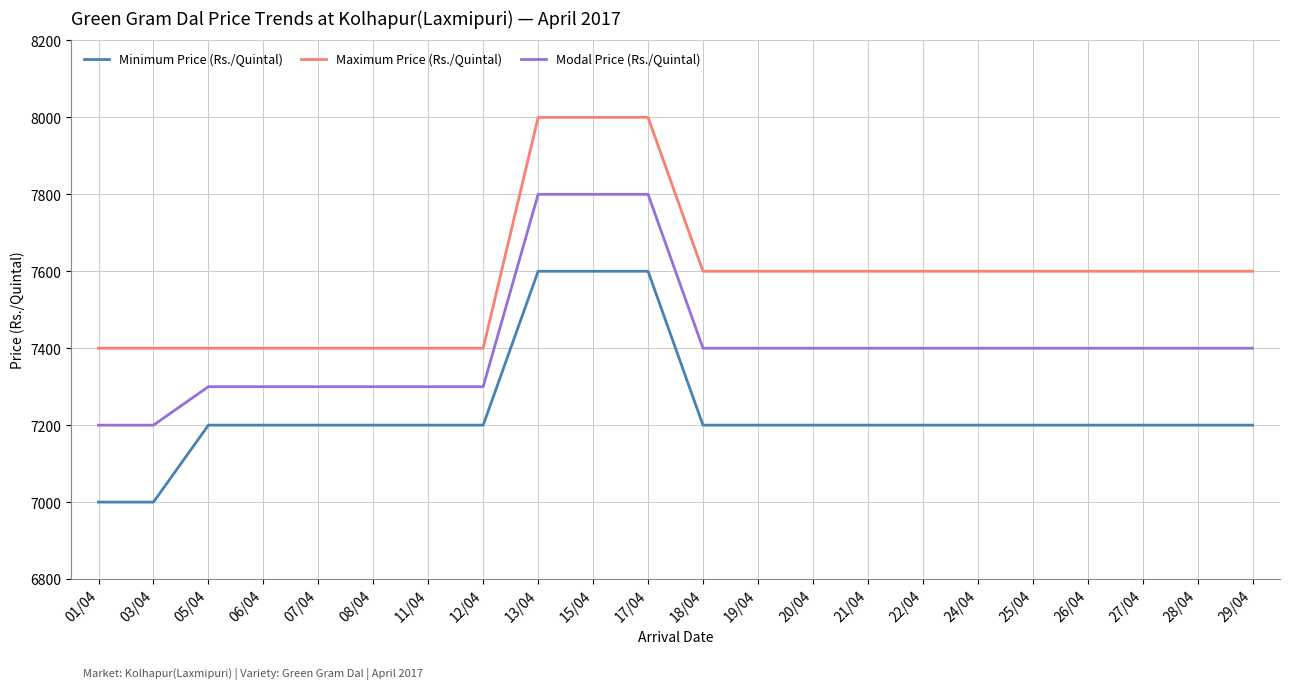

True or false: Minimum Price (Rs./Quintal) and Modal Price (Rs./Quintal) cross at least once.

False